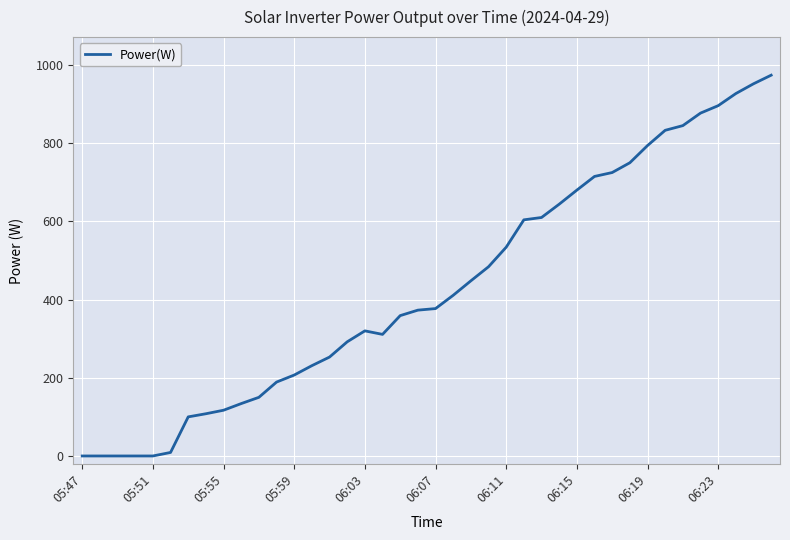

What is the maximum value shown in the chart?

974